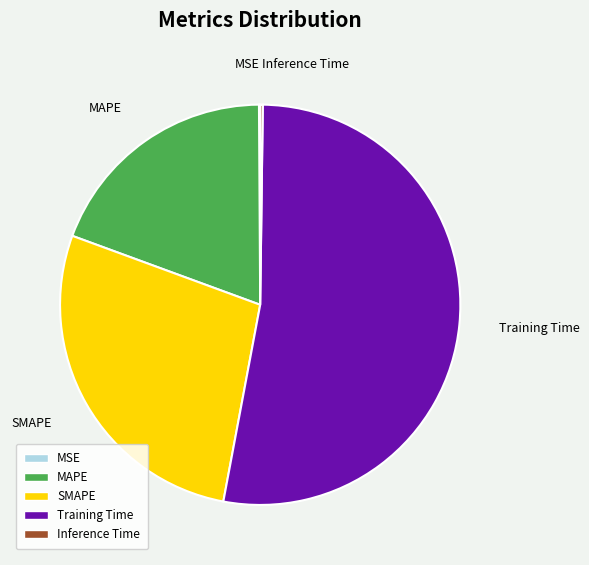

Which slice represents more than half of the pie?

Training Time